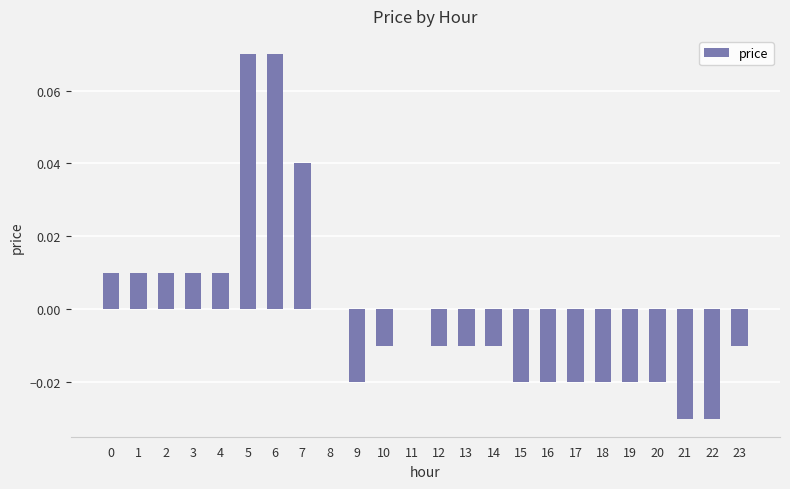

Between 14 and 16, which is larger?

14